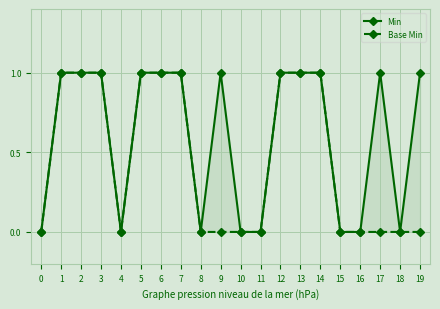

Is it true that Min equals 1 at 19?

False